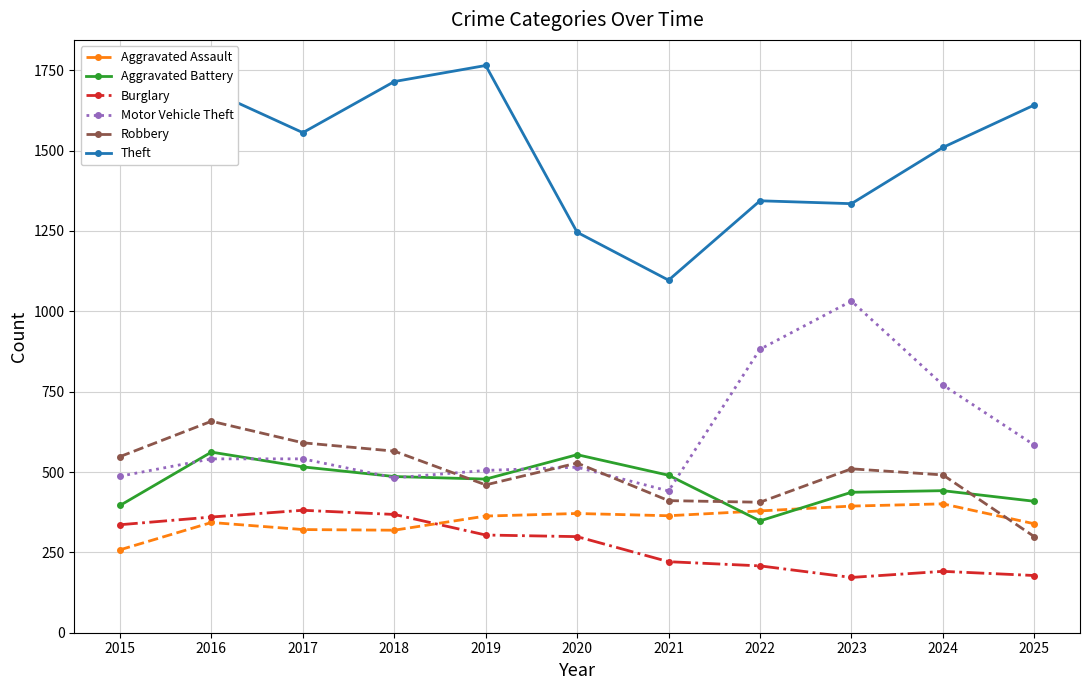

True or false: Burglary and Aggravated Battery intersect in this chart.

False